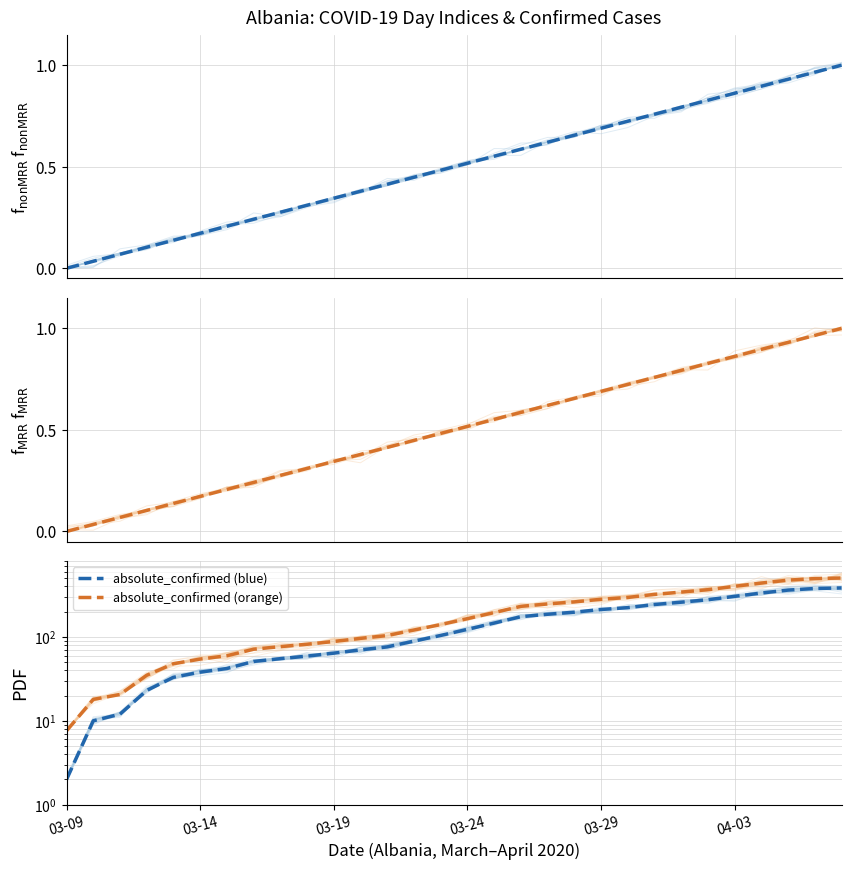

True or false: day_index_0 and day_index_peak cross at least once.

False